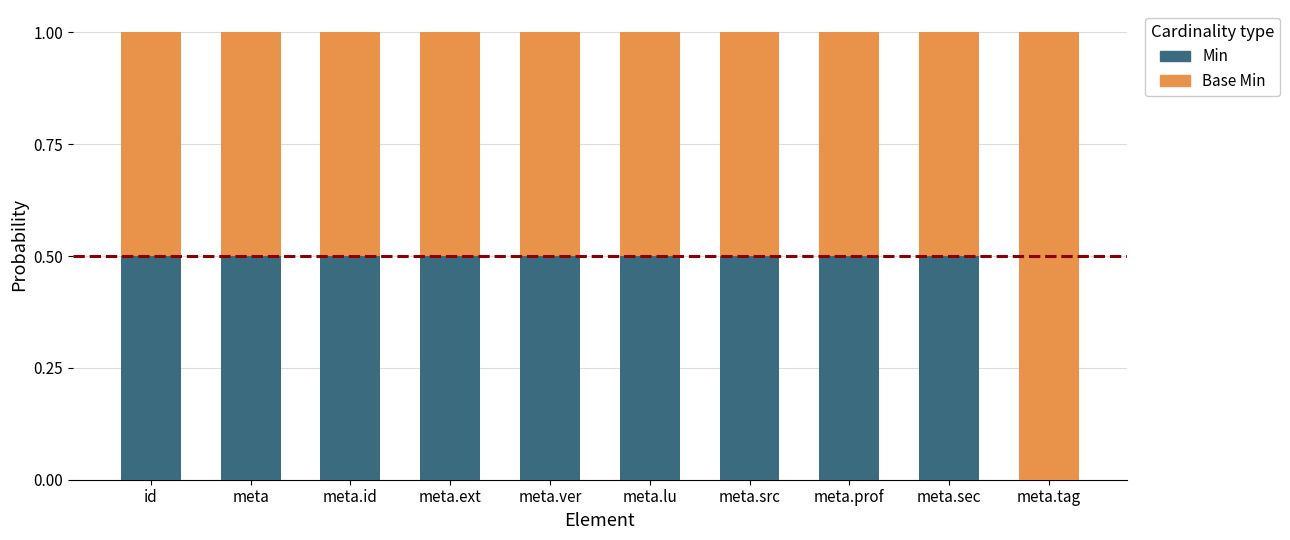

How many data points does each series have?

10